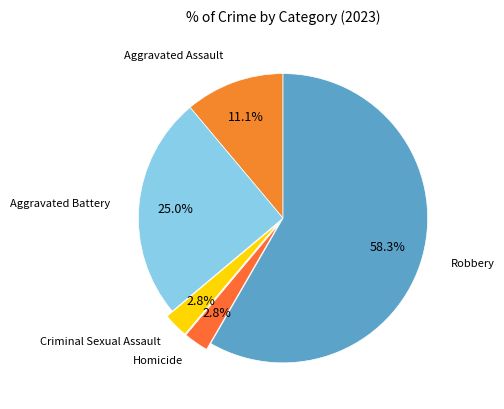

To the nearest percent, what is the combined percentage of Aggravated Battery and Criminal Sexual Assault?

28%